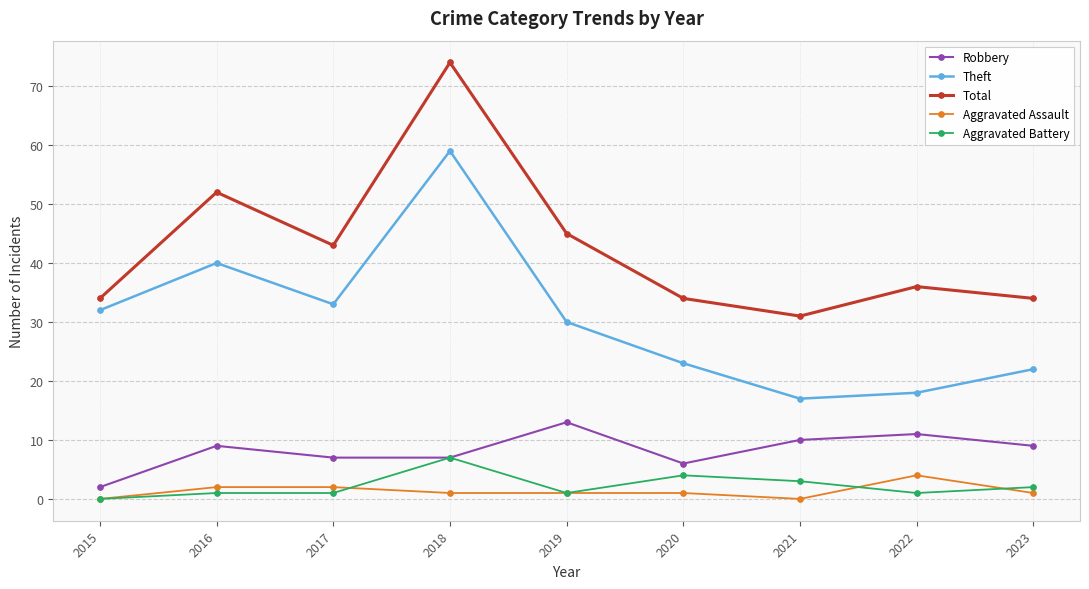

True or false: Aggravated Assault and Robbery intersect in this chart.

False